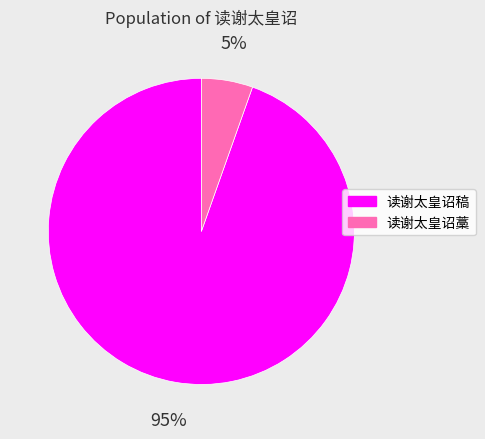

How many segments does this pie chart have?

2